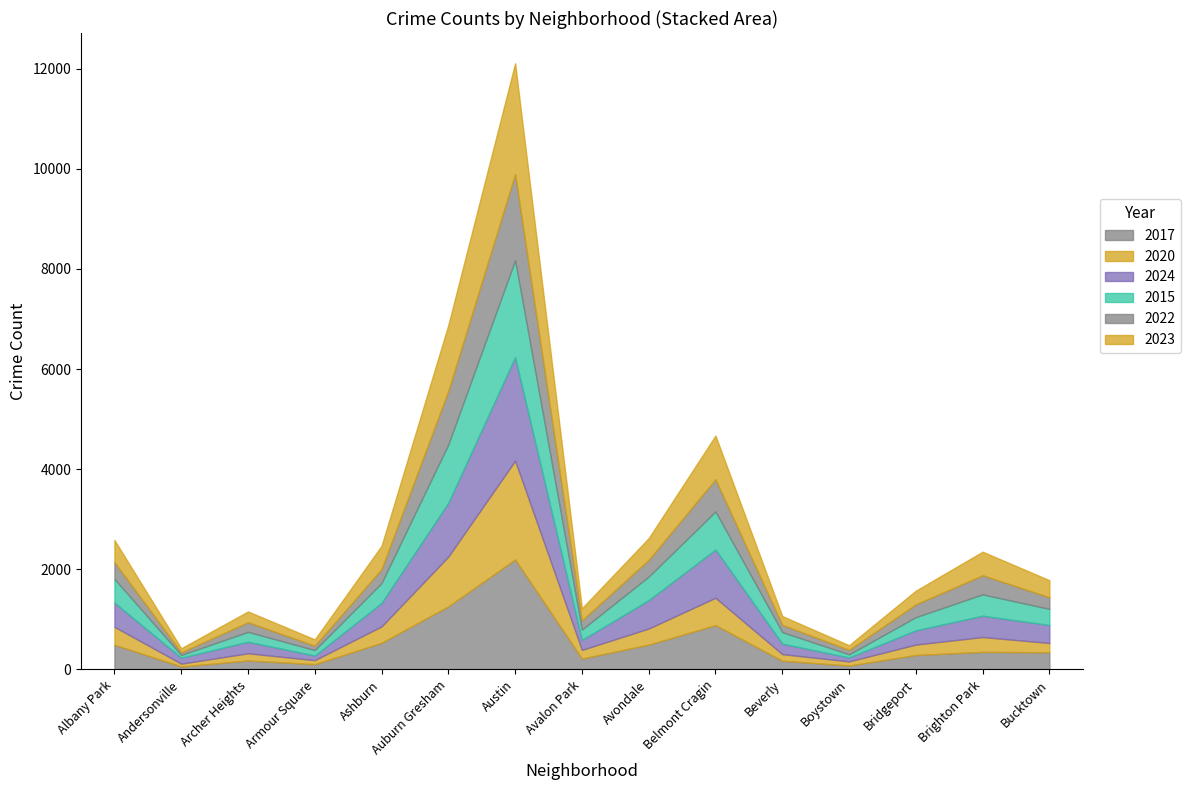

Rank the series at Avalon Park from highest to lowest value.

2023, 2017, 2015, 2024, 2022, 2020